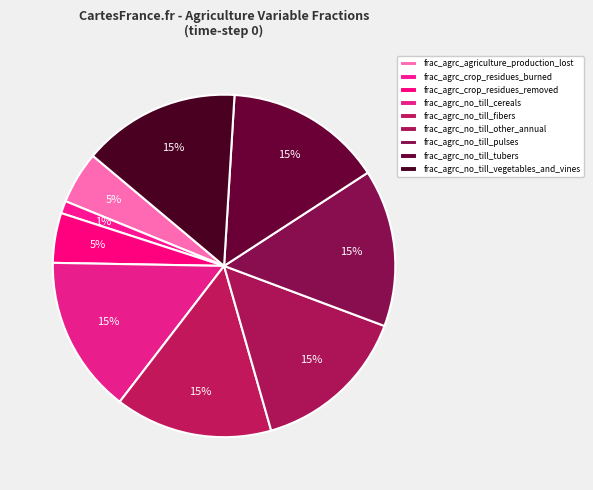

What percentage is the frac_agrc_no_till_tubers slice, to the nearest percent?

15%